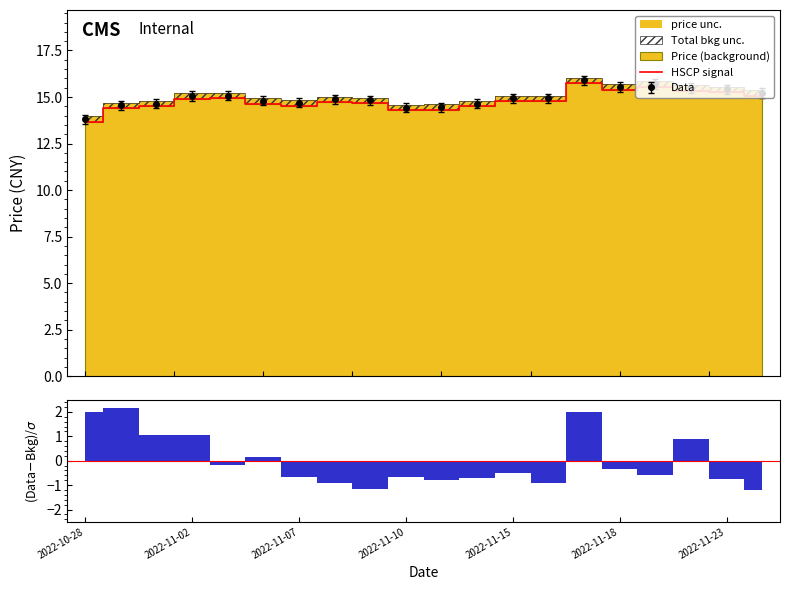

True or false: the data has more than 0 interior local peaks.

True